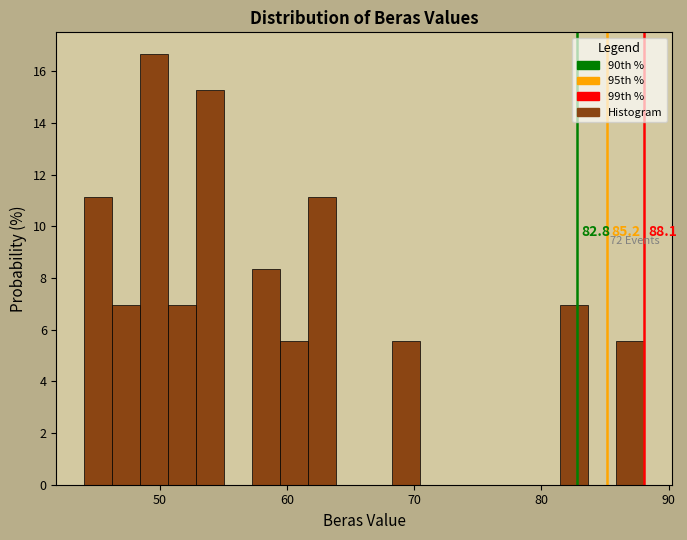

Read against the x-axis, roughly where is the centre of the tallest bar?

50